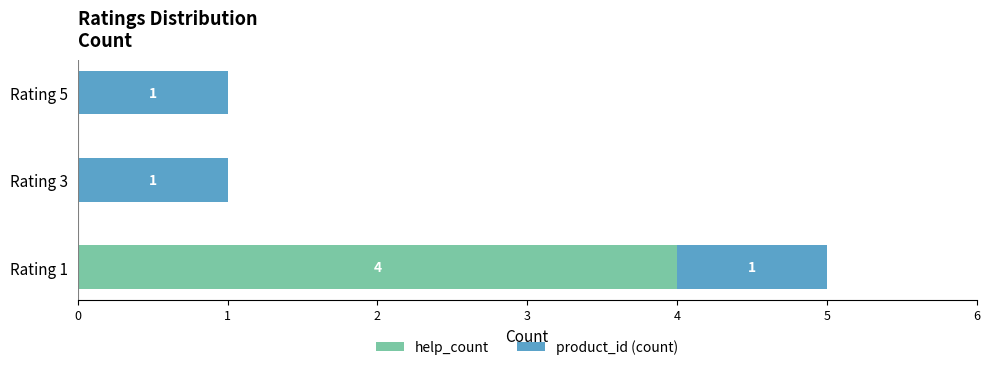

What is the highest value of the help_count series?

4